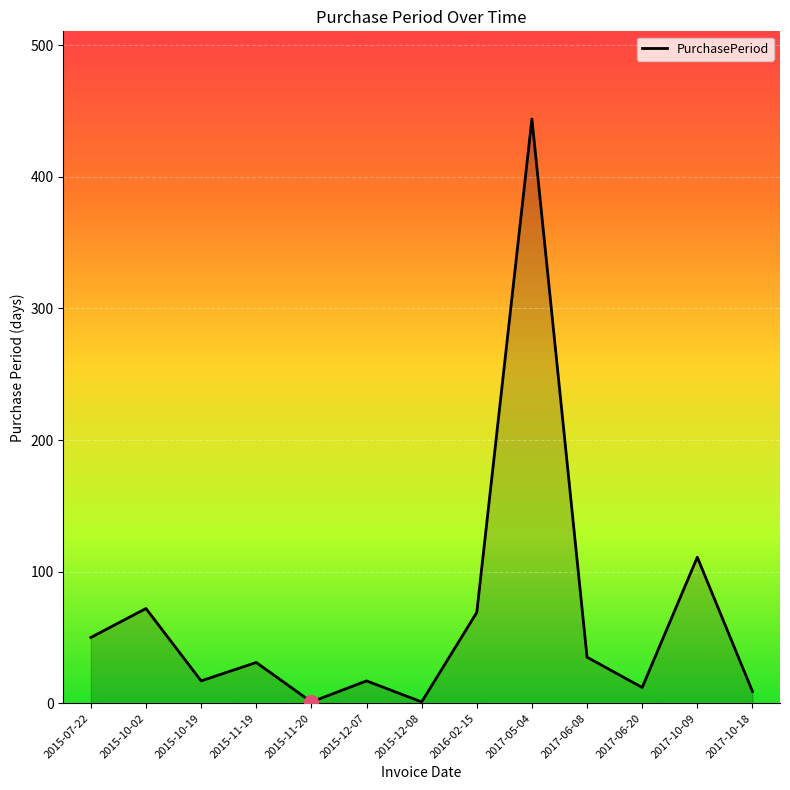

Approximately how many times larger is the value at 2015-11-20 compared to 2015-10-19?

0.1